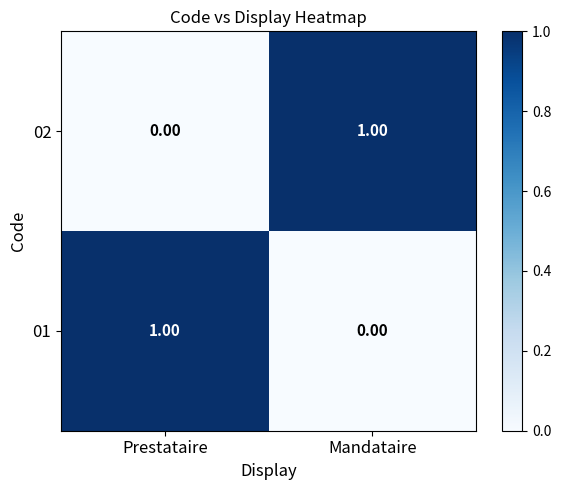

Where is 01 nearest to the value 0?

Mandataire